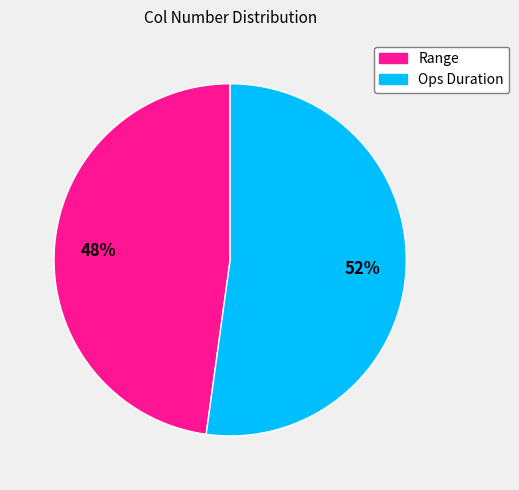

To the nearest percent, what is the difference between the largest and smallest slice percentages?

4%